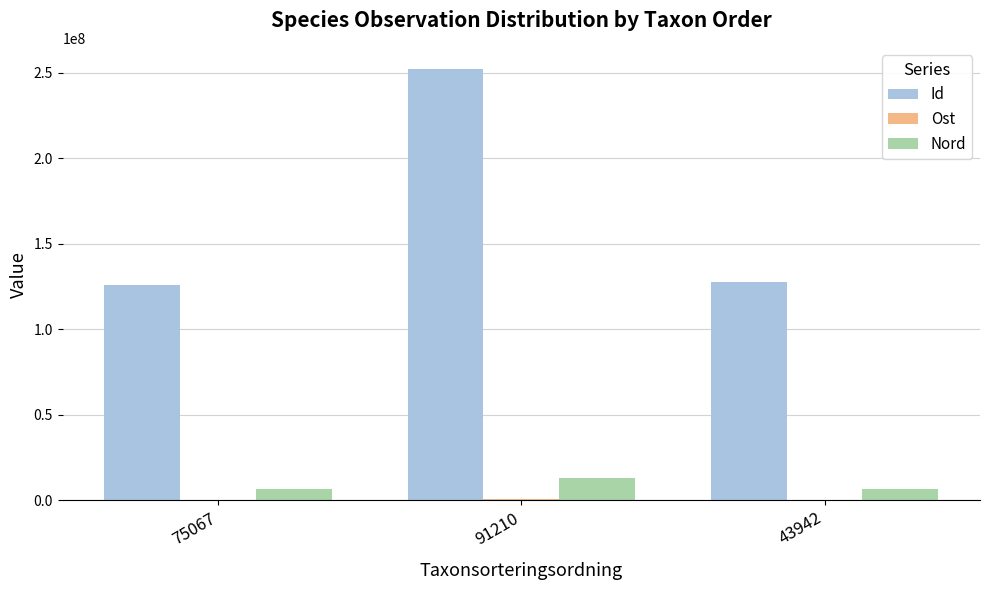

What is the sum of all Nord values?

26440488